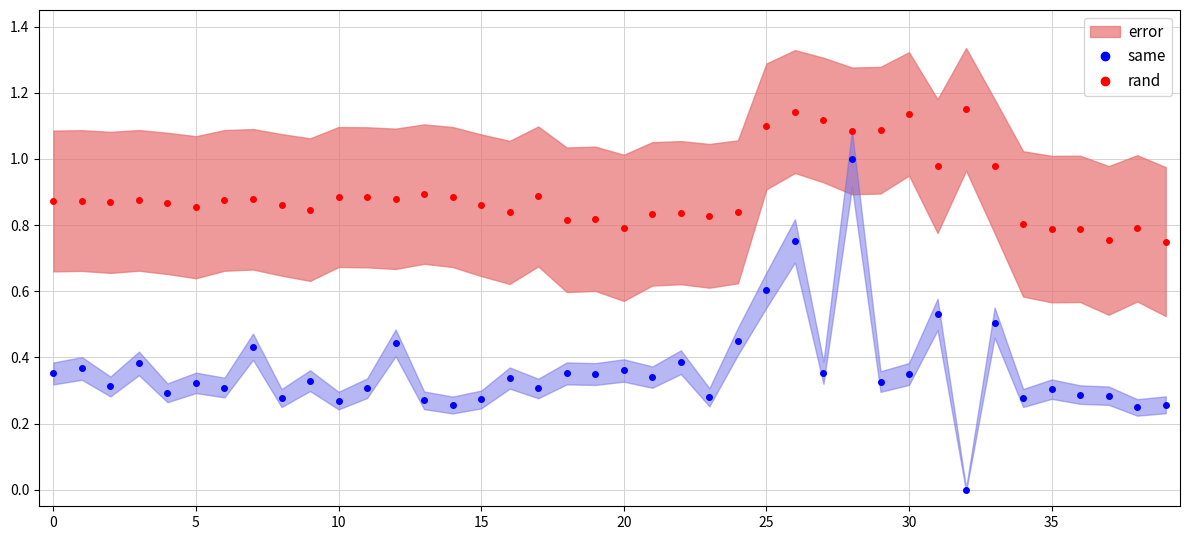

Where is same nearest to the value 0?

32